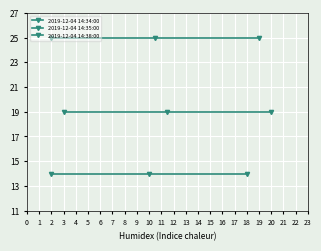

List the series in order of their overall mean, lowest first.

2019-12-04 14:34:00, 2019-12-04 14:35:00, 2019-12-04 14:38:00